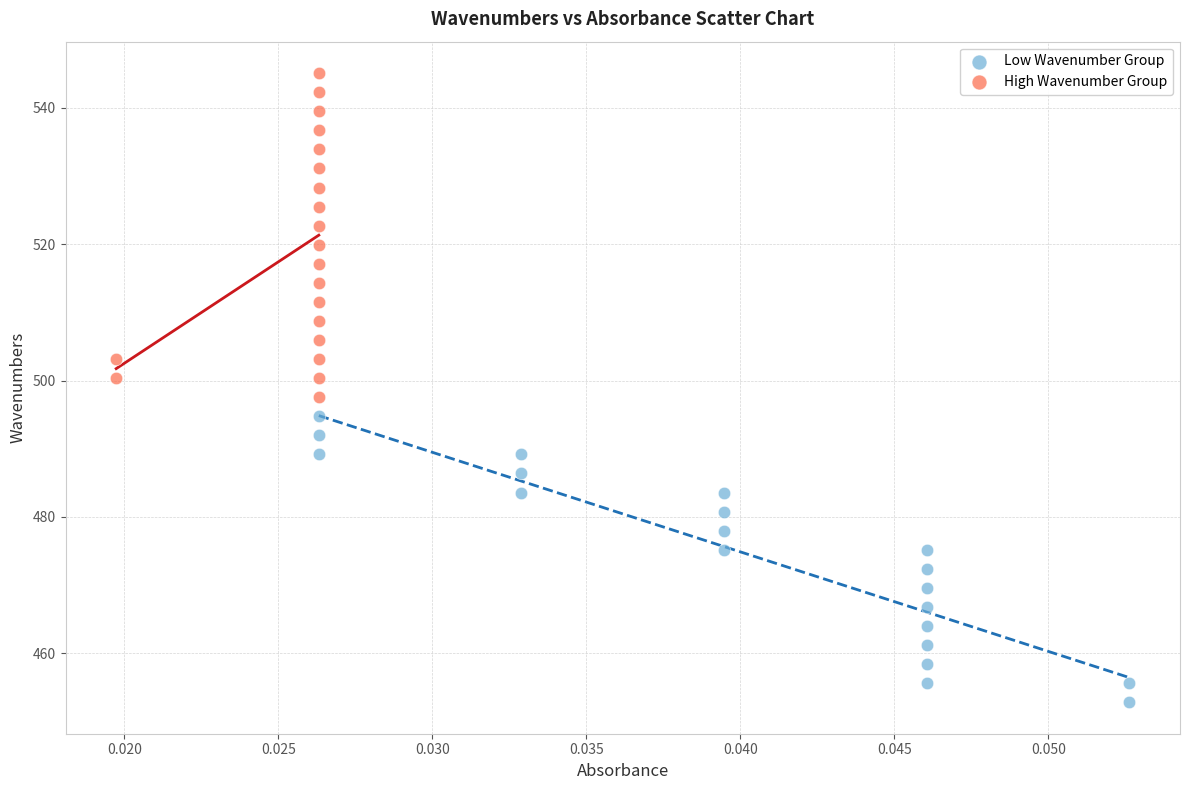

Which series reaches the maximum Y coordinate?

High Wavenumber Group